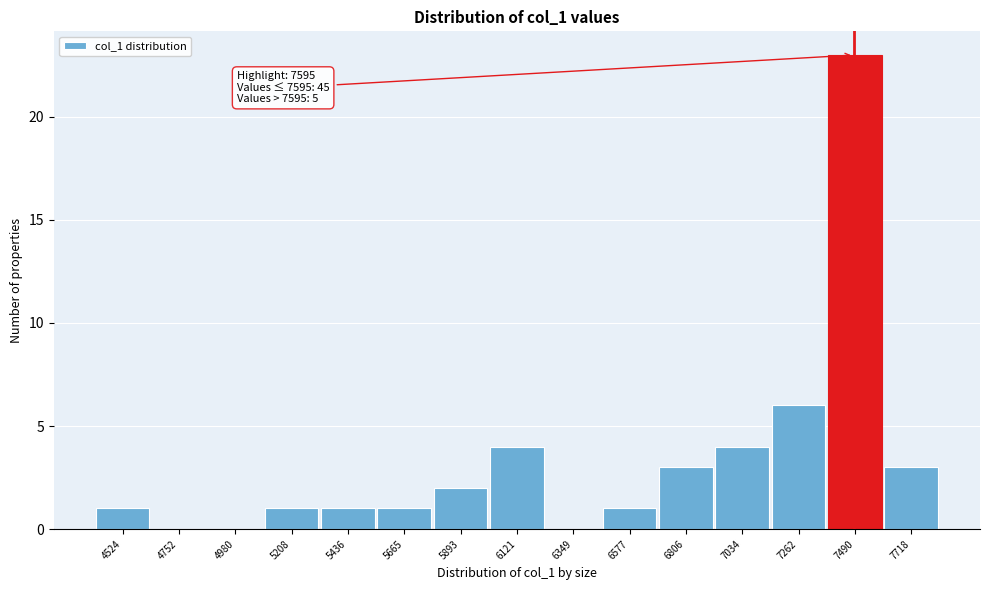

Reading right to left, what are all the values shown in this chart?

7718=3	7490=23	7262=6	7034=4	6806=3	6577=1	6349=0	6121=4	5893=2	5665=1	5436=1	5208=1	4980=0	4752=0	4524=1